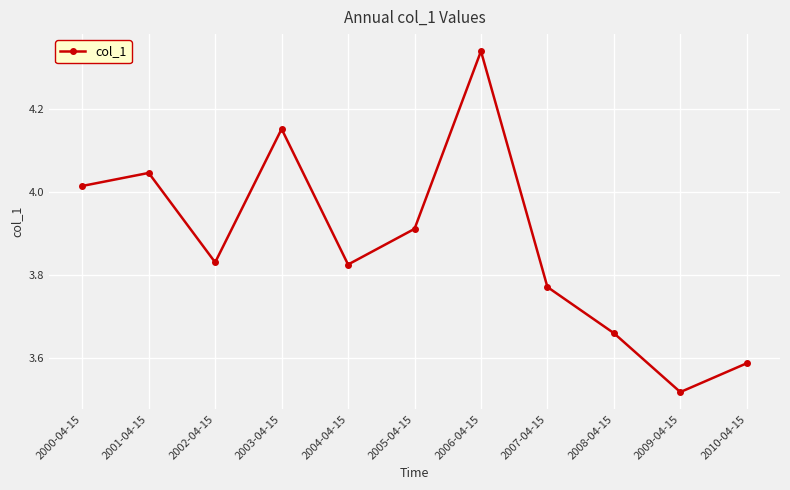

Where is the data nearest to the value 3?

2009-04-15